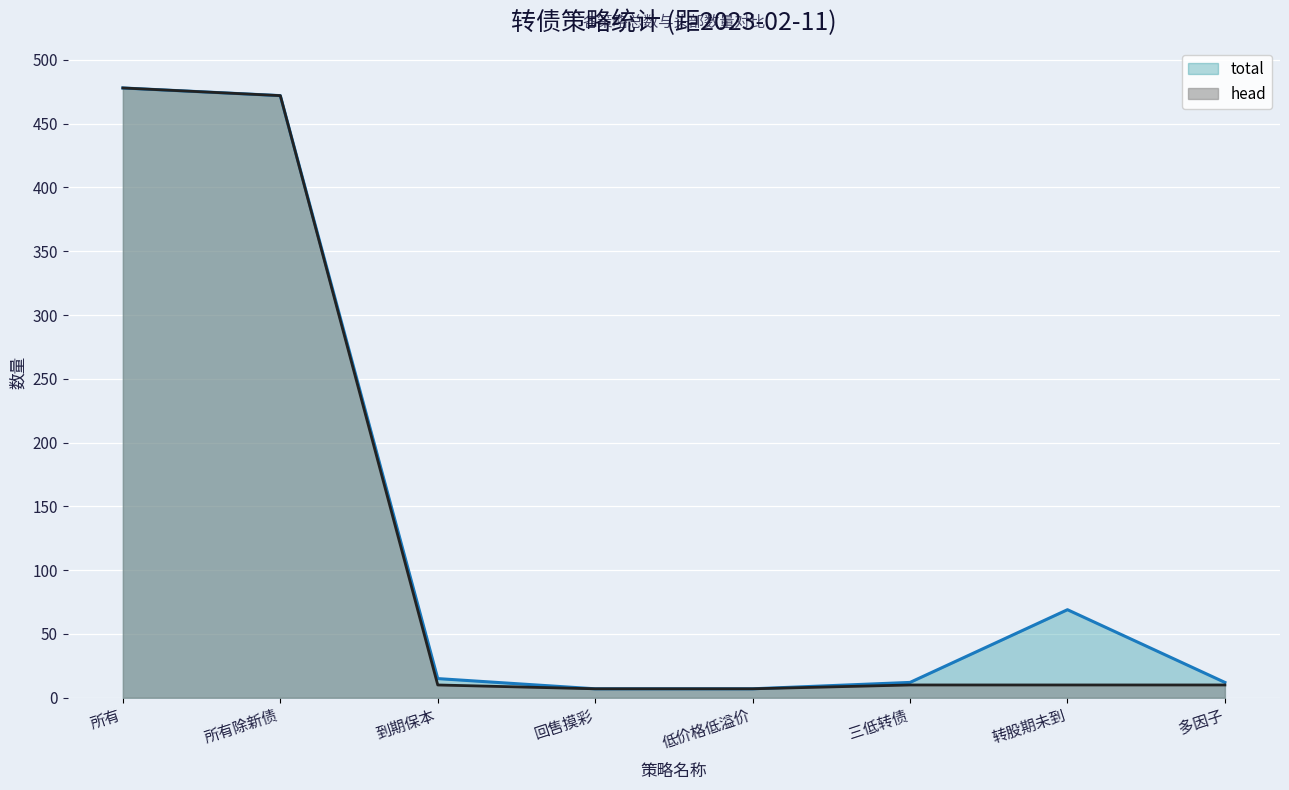

At which label does total reach its peak?

所有